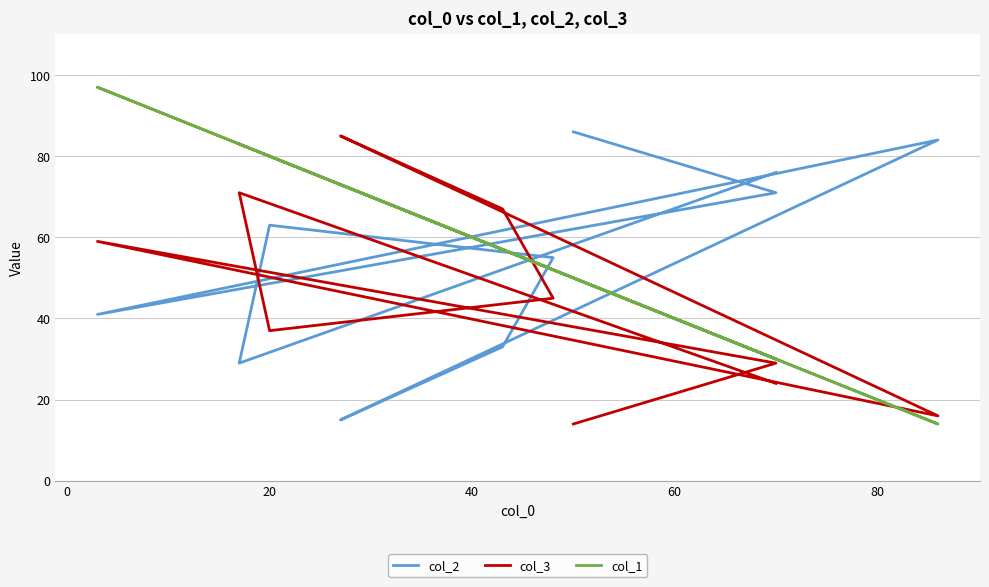

What is the value of the col_1 point at the 6th from the left?

73